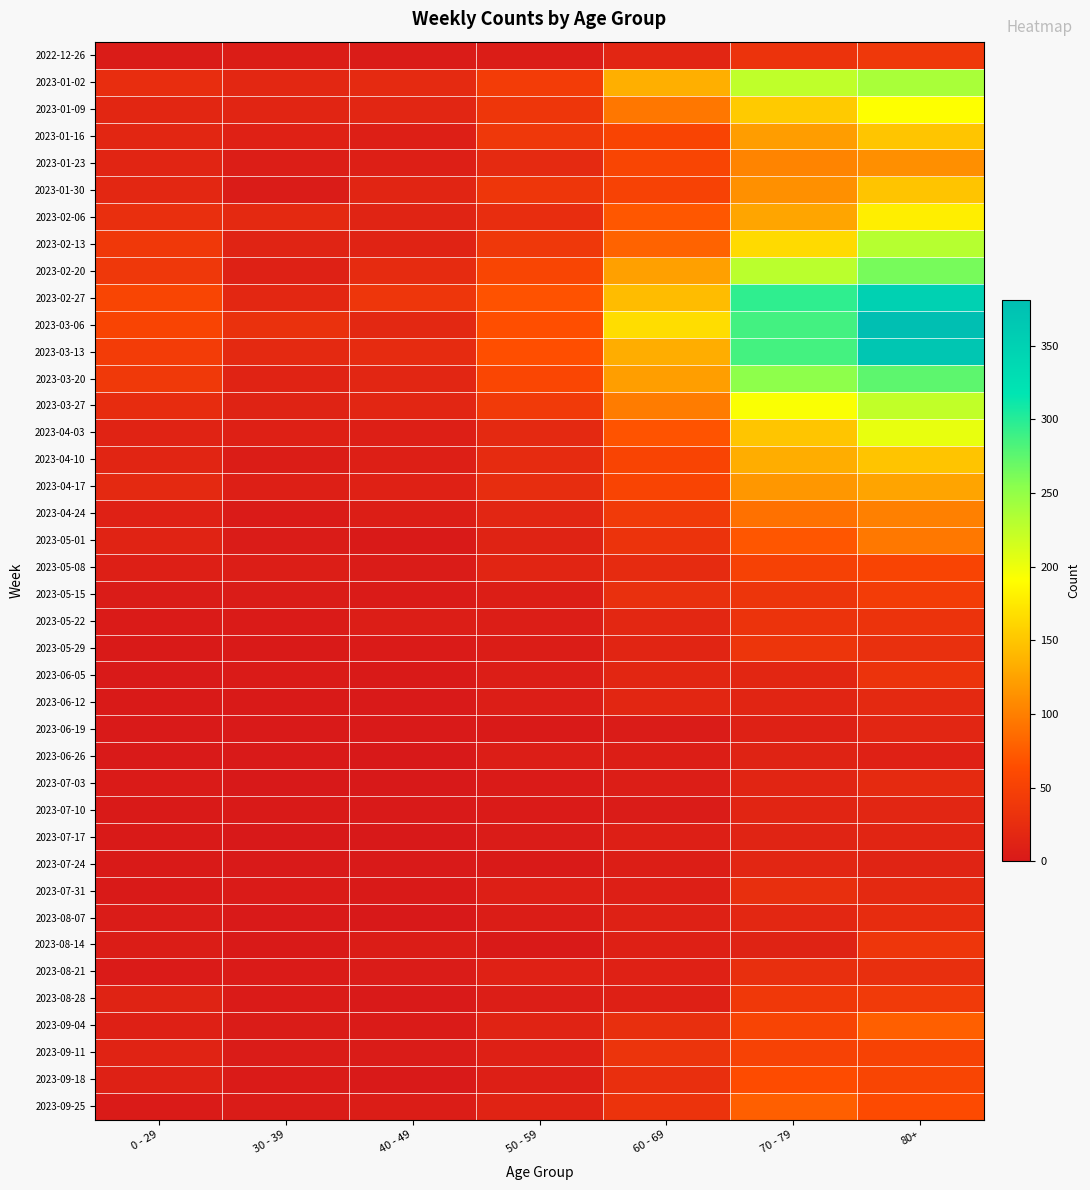

At which category does the chart reach its peak across all series?

80+